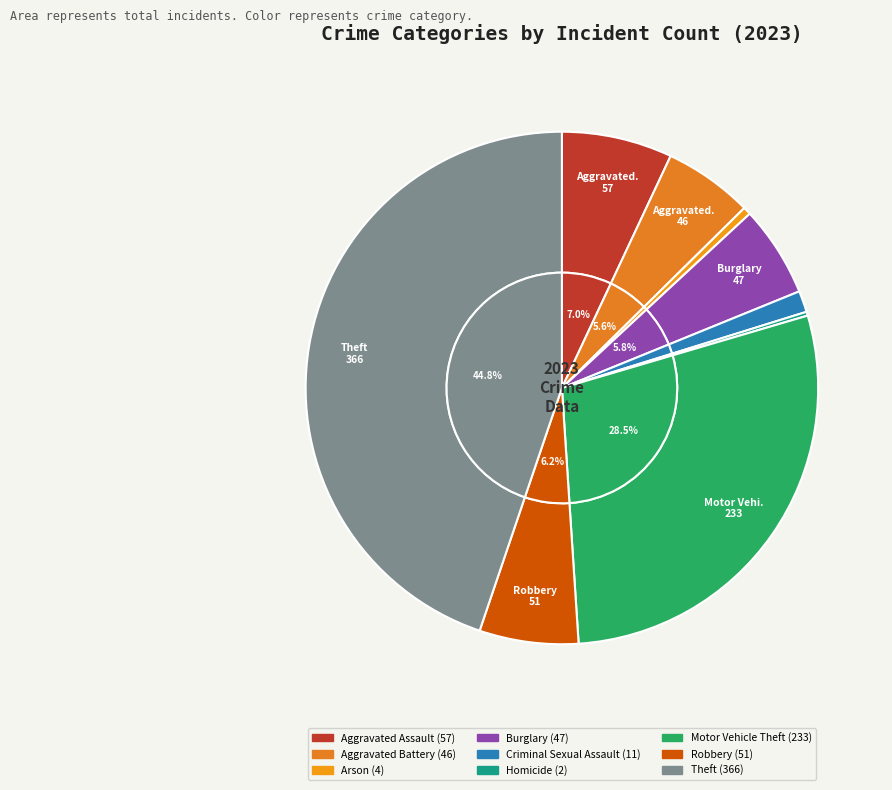

Is there any slice that represents more than half of the pie?

No